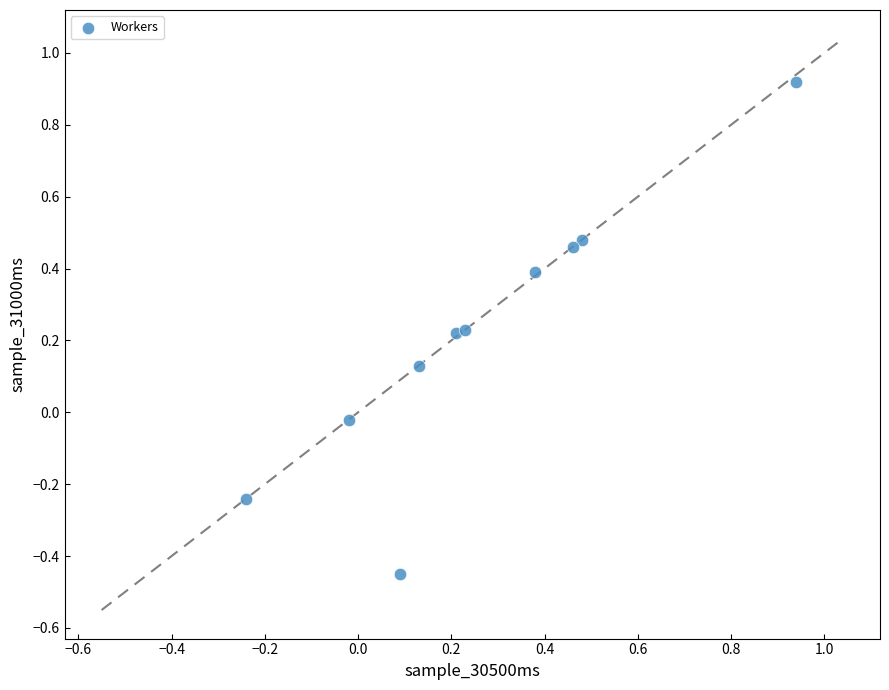

What is the average X value?

0.3